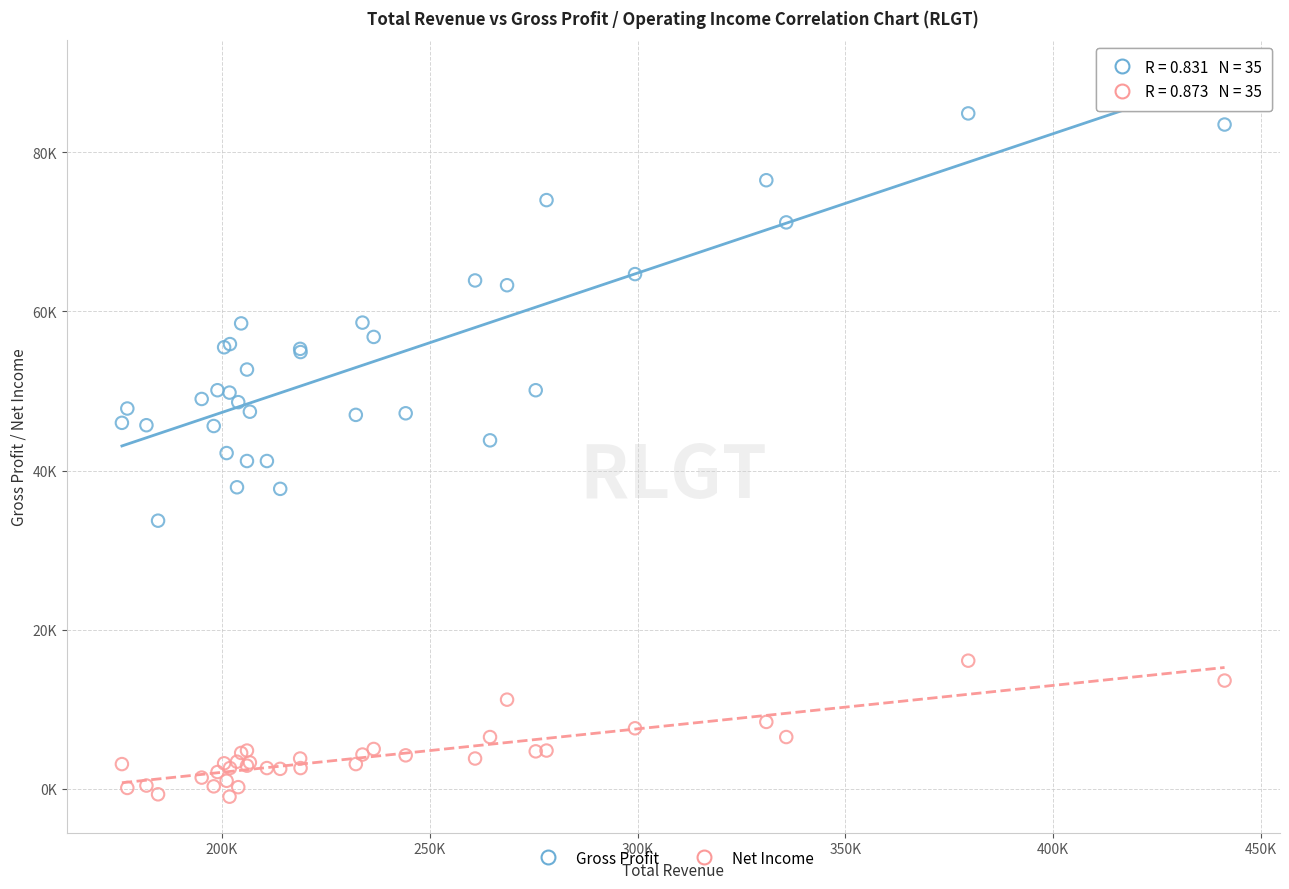

What are all the series names shown in the legend?

Gross Profit, Net Income